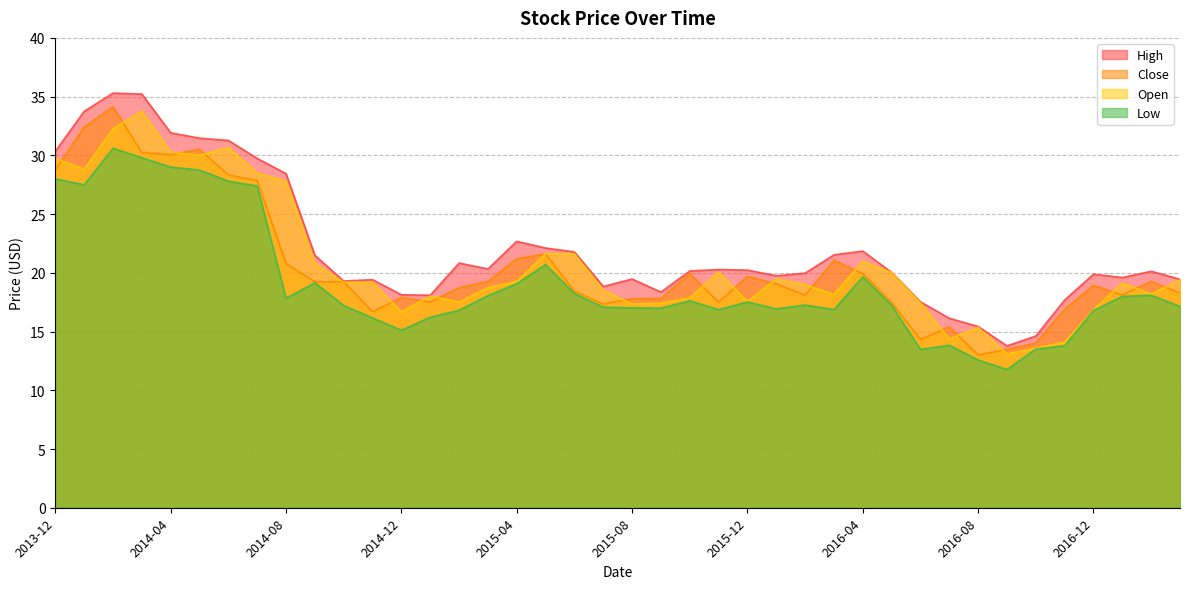

What is the maximum value shown in the chart?

35.3